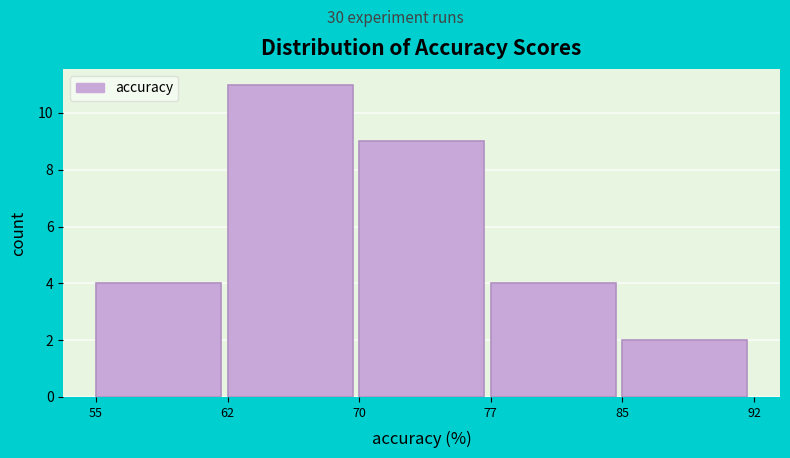

Reading left to right, extract all data points from this chart.

4	11	9	4	2